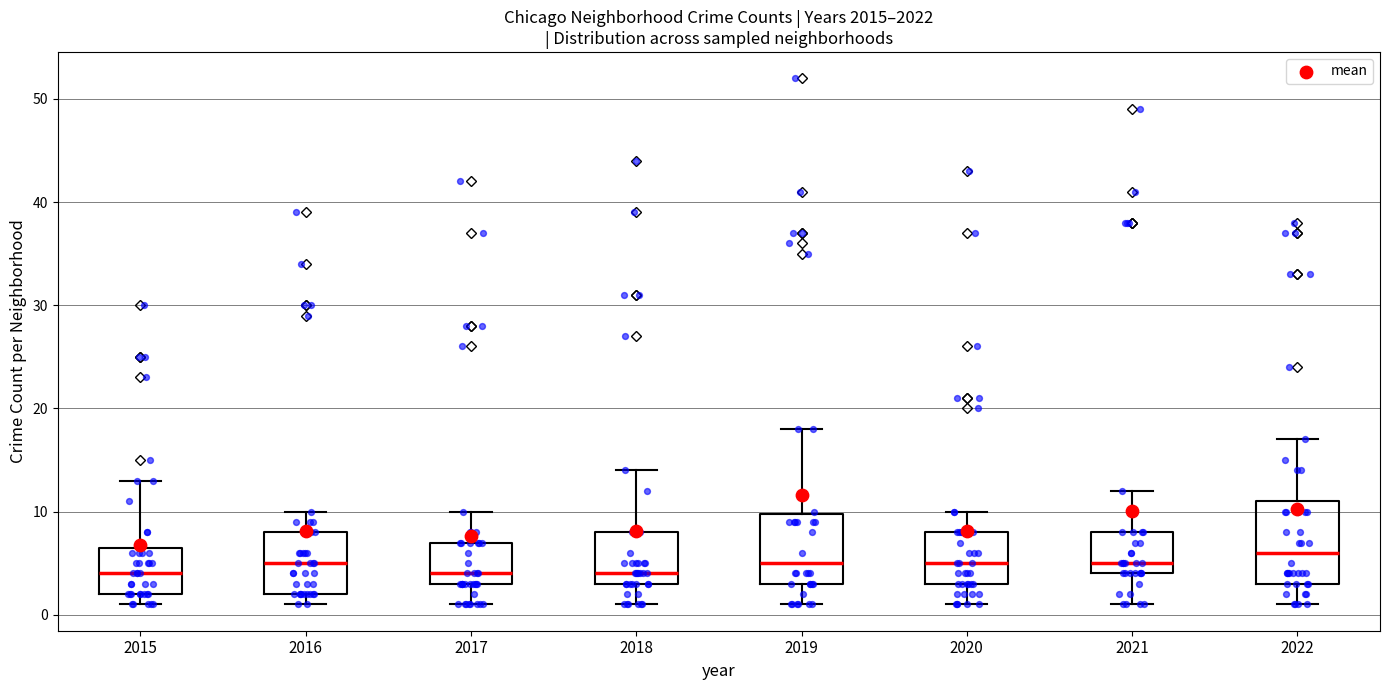

Which box is the tallest, from its lower edge to its upper edge?

2022